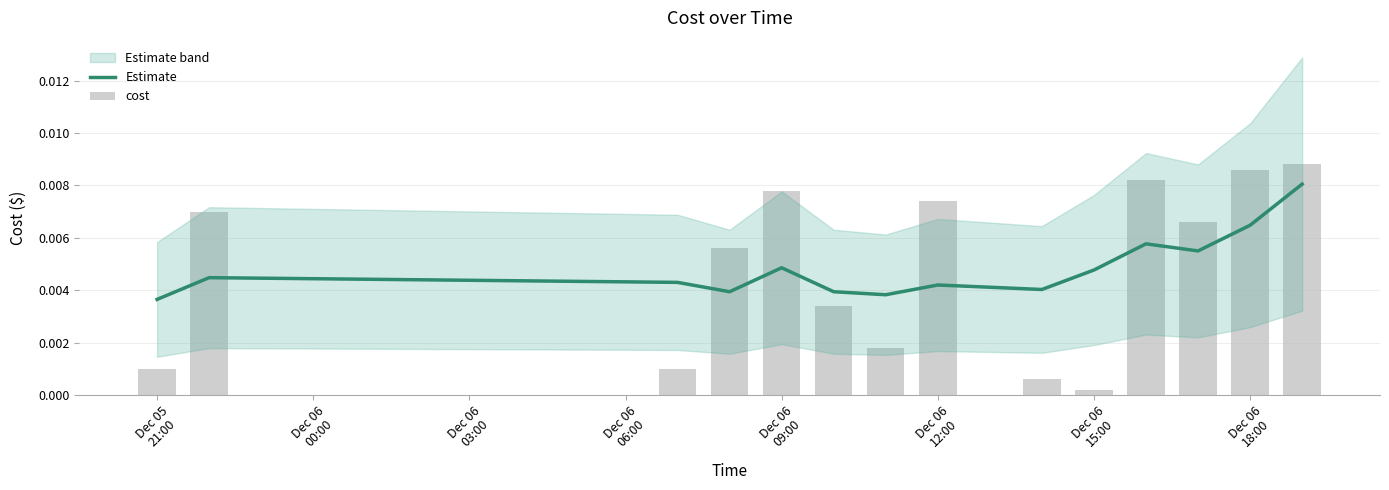

Count the number of categories in the chart.

14